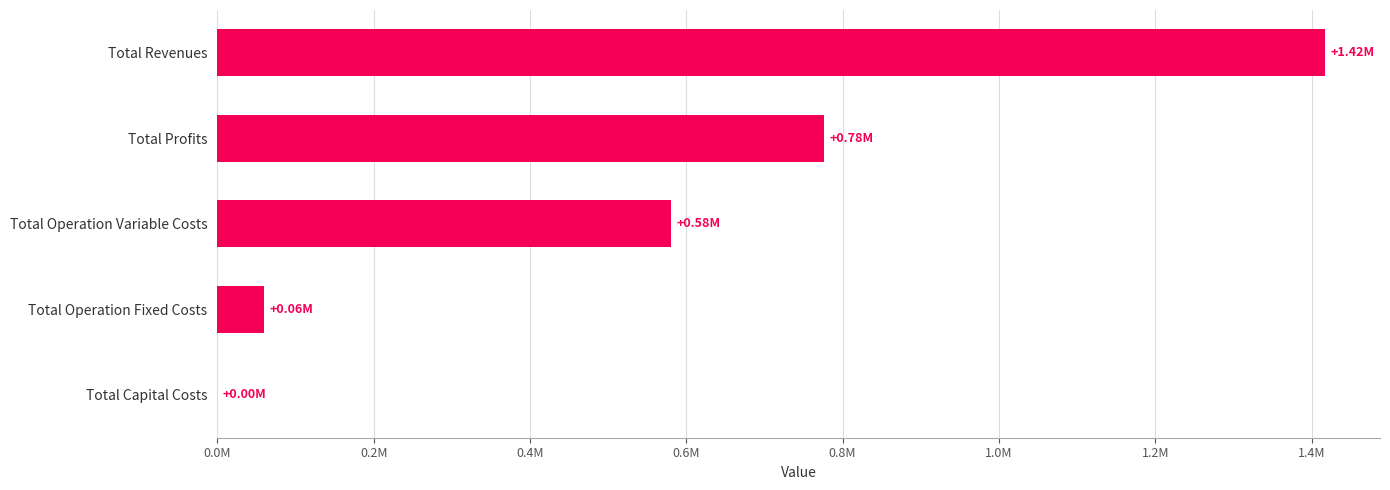

Which category has the highest value across all series?

Total Revenues